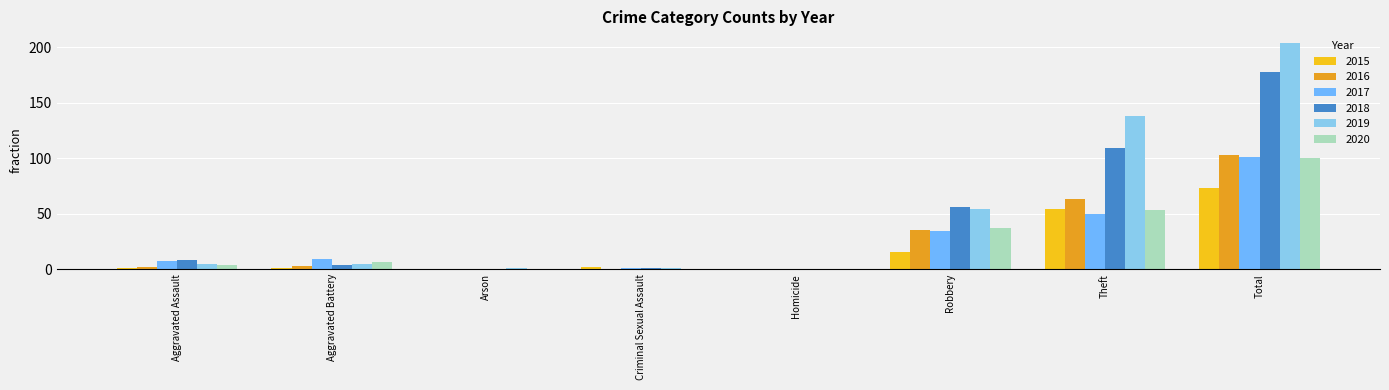

Reading left to right, transcribe all the data shown in this chart.

2015: Aggravated Assault=1	Aggravated Battery=1	Arson=0	Criminal Sexual Assault=2	Homicide=0	Robbery=15	Theft=54	Total=73
2016: Aggravated Assault=2	Aggravated Battery=3	Arson=0	Criminal Sexual Assault=0	Homicide=0	Robbery=35	Theft=63	Total=103
2017: Aggravated Assault=7	Aggravated Battery=9	Arson=0	Criminal Sexual Assault=1	Homicide=0	Robbery=34	Theft=50	Total=101
2018: Aggravated Assault=8	Aggravated Battery=4	Arson=0	Criminal Sexual Assault=1	Homicide=0	Robbery=56	Theft=109	Total=178
2019: Aggravated Assault=5	Aggravated Battery=5	Arson=1	Criminal Sexual Assault=1	Homicide=0	Robbery=54	Theft=138	Total=204
2020: Aggravated Assault=4	Aggravated Battery=6	Arson=0	Criminal Sexual Assault=0	Homicide=0	Robbery=37	Theft=53	Total=100